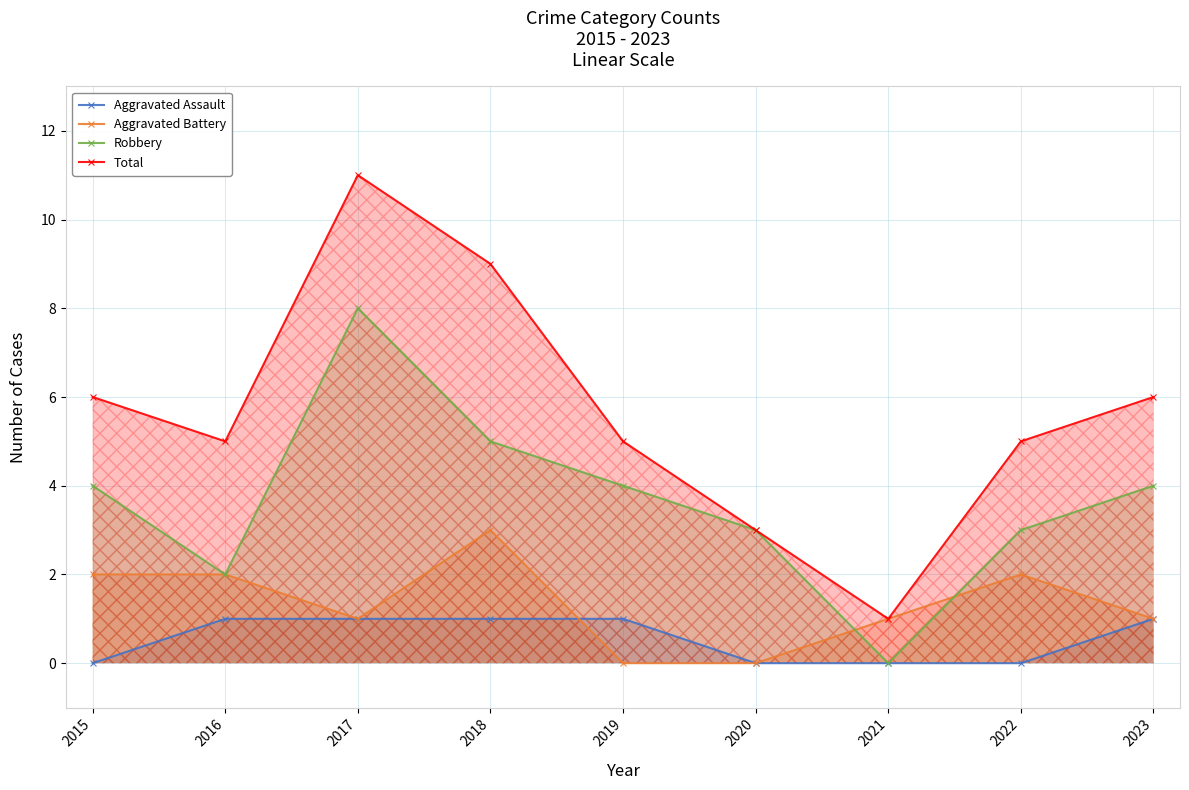

Count the Total values in the range 5 to 6.

5